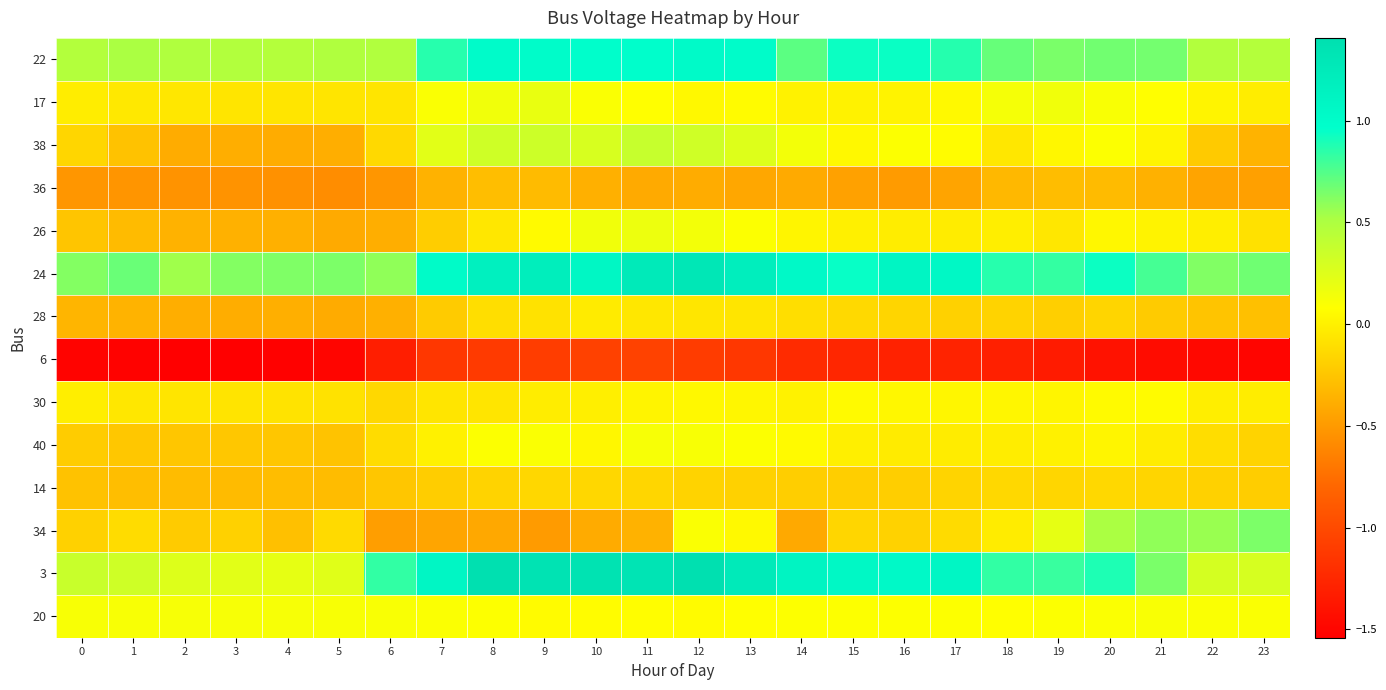

Reading right to left, extract all data points from this chart.

22: 23=0.5	22=0.5	21=0.7	20=0.7	19=0.6	18=0.7	17=0.9	16=0.9	15=0.9	14=0.7	13=1.0	12=1.0	11=1.0	10=1.0	9=1.0	8=1.0	7=0.9	6=0.5	5=0.5	4=0.5	3=0.5	2=0.5	1=0.5	0=0.5
17: 23=-0.0	22=0.0	21=0.1	20=0.1	19=0.2	18=0.1	17=0.0	16=0.0	15=0.0	14=0.0	13=0.1	12=0.0	11=0.1	10=0.1	9=0.2	8=0.1	7=0.1	6=-0.1	5=-0.1	4=-0.1	3=-0.1	2=-0.1	1=-0.0	0=-0.0
38: 23=-0.4	22=-0.2	21=0.0	20=0.1	19=0.0	18=-0.1	17=0.1	16=0.1	15=0.0	14=0.1	13=0.3	12=0.3	11=0.4	10=0.3	9=0.3	8=0.3	7=0.2	6=-0.1	5=-0.4	4=-0.4	3=-0.4	2=-0.4	1=-0.3	0=-0.2
36: 23=-0.5	22=-0.4	21=-0.4	20=-0.3	19=-0.3	18=-0.3	17=-0.4	16=-0.5	15=-0.5	14=-0.4	13=-0.4	12=-0.4	11=-0.4	10=-0.4	9=-0.3	8=-0.3	7=-0.4	6=-0.5	5=-0.6	4=-0.6	3=-0.5	2=-0.5	1=-0.5	0=-0.5
26: 23=-0.1	22=-0.0	21=0.0	20=0.0	19=-0.0	18=-0.0	17=-0.0	16=-0.0	15=-0.0	14=0.0	13=0.1	12=0.1	11=0.2	10=0.1	9=0.1	8=-0.1	7=-0.2	6=-0.4	5=-0.4	4=-0.4	3=-0.4	2=-0.4	1=-0.3	0=-0.3
24: 23=0.7	22=0.6	21=0.8	20=0.9	19=0.8	18=0.9	17=1.1	16=1.1	15=0.9	14=1.0	13=1.2	12=1.3	11=1.3	10=1.1	9=1.2	8=1.2	7=1.0	6=0.6	5=0.6	4=0.6	3=0.6	2=0.5	1=0.7	0=0.6
28: 23=-0.3	22=-0.3	21=-0.2	20=-0.2	19=-0.2	18=-0.2	17=-0.2	16=-0.2	15=-0.1	14=-0.1	13=-0.1	12=-0.1	11=-0.1	10=-0.0	9=-0.1	8=-0.1	7=-0.2	6=-0.4	5=-0.4	4=-0.4	3=-0.4	2=-0.4	1=-0.4	0=-0.3
6: 23=-1.5	22=-1.5	21=-1.4	20=-1.4	19=-1.3	18=-1.3	17=-1.3	16=-1.3	15=-1.3	14=-1.2	13=-1.1	12=-1.1	11=-1.1	10=-1.1	9=-1.1	8=-1.1	7=-1.1	6=-1.3	5=-1.5	4=-1.5	3=-1.5	2=-1.5	1=-1.5	0=-1.5
30: 23=-0.0	22=-0.0	21=0.1	20=0.1	19=0.0	18=0.0	17=0.0	16=0.0	15=0.1	14=0.0	13=0.0	12=0.0	11=0.0	10=-0.0	9=-0.0	8=-0.1	7=-0.1	6=-0.1	5=-0.1	4=-0.1	3=-0.1	2=-0.1	1=-0.1	0=-0.0
40: 23=-0.2	22=-0.1	21=-0.0	20=0.0	19=0.0	18=-0.0	17=-0.0	16=-0.0	15=-0.0	14=0.1	13=0.1	12=0.1	11=0.1	10=0.0	9=0.1	8=0.1	7=0.0	6=-0.1	5=-0.3	4=-0.3	3=-0.2	2=-0.2	1=-0.2	0=-0.2
14: 23=-0.2	22=-0.2	21=-0.2	20=-0.1	19=-0.2	18=-0.1	17=-0.2	16=-0.2	15=-0.2	14=-0.2	13=-0.2	12=-0.2	11=-0.2	10=-0.1	9=-0.1	8=-0.2	7=-0.2	6=-0.3	5=-0.3	4=-0.3	3=-0.3	2=-0.3	1=-0.3	0=-0.3
34: 23=0.6	22=0.6	21=0.6	20=0.5	19=0.2	18=-0.0	17=-0.1	16=-0.2	15=-0.2	14=-0.4	13=0.1	12=0.1	11=-0.4	10=-0.4	9=-0.5	8=-0.4	7=-0.4	6=-0.5	5=-0.1	4=-0.3	3=-0.2	2=-0.2	1=-0.1	0=-0.2
3: 23=0.3	22=0.3	21=0.6	20=0.9	19=0.8	18=0.8	17=1.1	16=1.0	15=1.1	14=1.1	13=1.3	12=1.4	11=1.3	10=1.4	9=1.4	8=1.4	7=1.1	6=0.8	5=0.2	4=0.2	3=0.2	2=0.3	1=0.3	0=0.4
20: 23=0.1	22=0.1	21=0.1	20=0.1	19=0.1	18=0.1	17=0.1	16=0.1	15=0.1	14=0.1	13=0.1	12=0.1	11=0.1	10=0.1	9=0.1	8=0.1	7=0.1	6=0.1	5=0.1	4=0.1	3=0.1	2=0.1	1=0.1	0=0.1